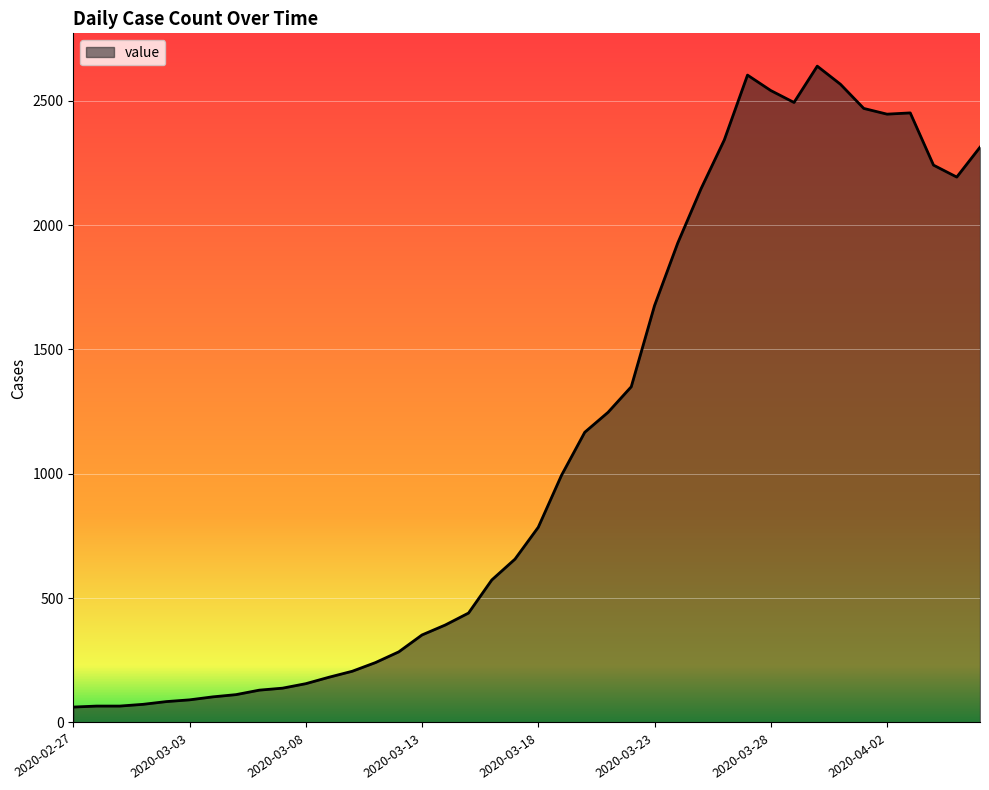

What is the maximum value shown in the chart?

2639